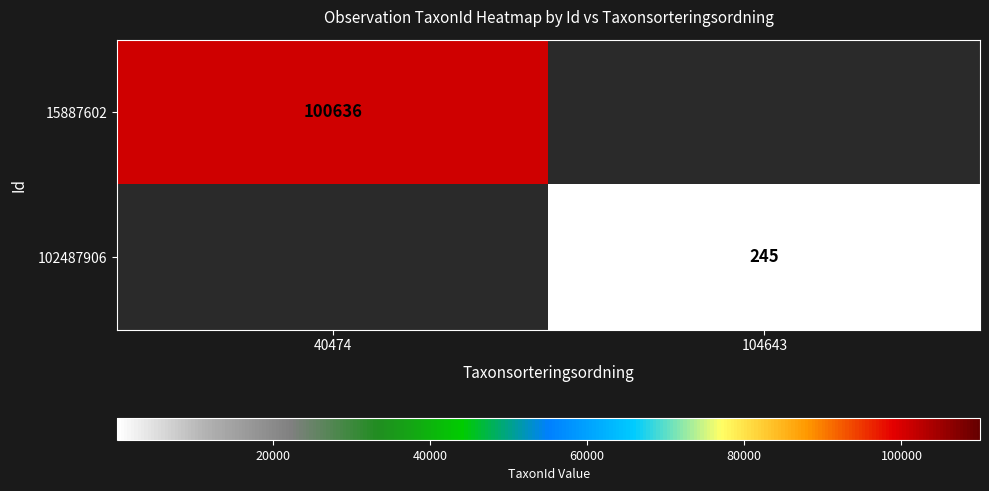

The 102487906 series shows 245 at 104643. True or false?

True